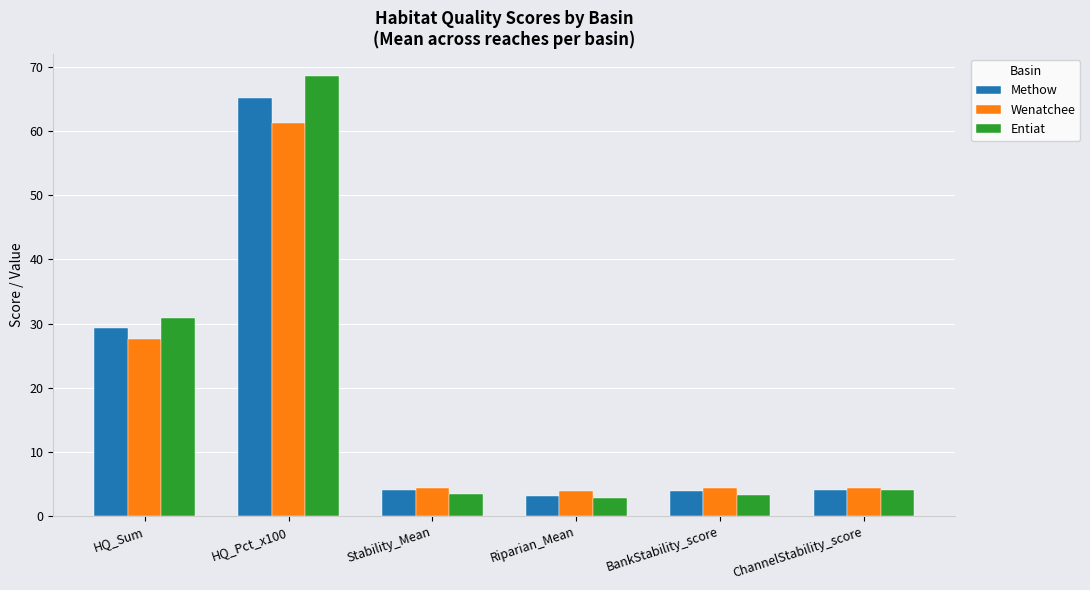

At which category is the sum across all series the highest?

HQ_Pct_x100